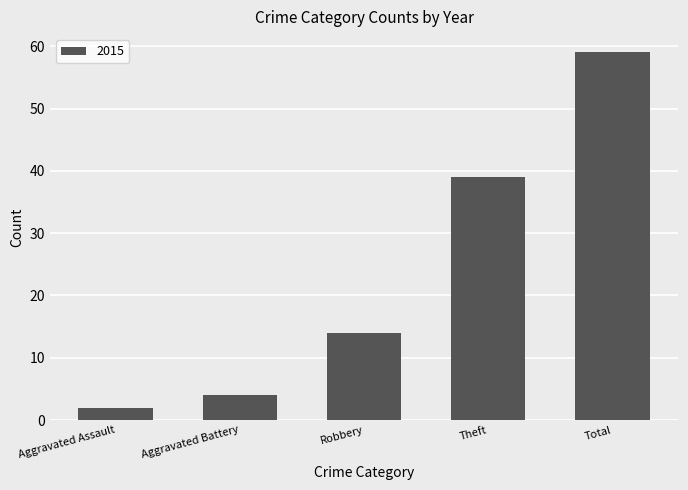

Count the number of categories in the chart.

5